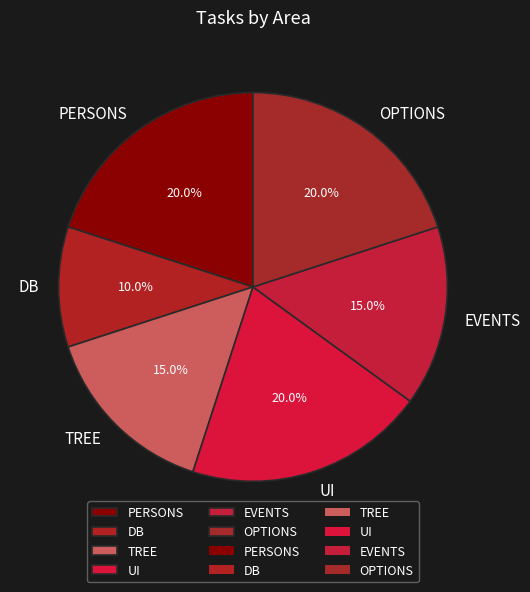

Which slice is the smallest?

DB